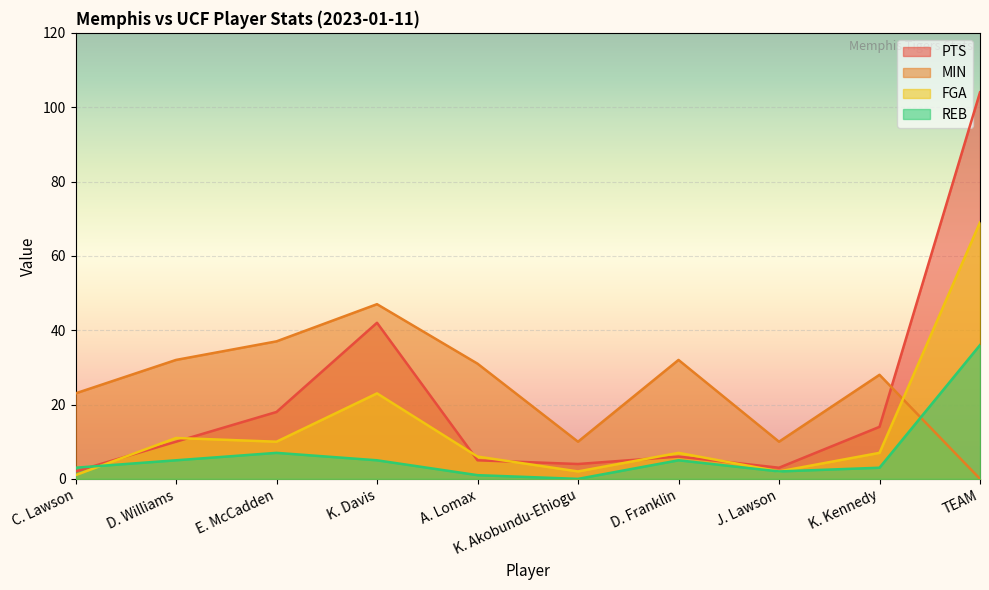

At how many categories does at least one series exceed 16?

8